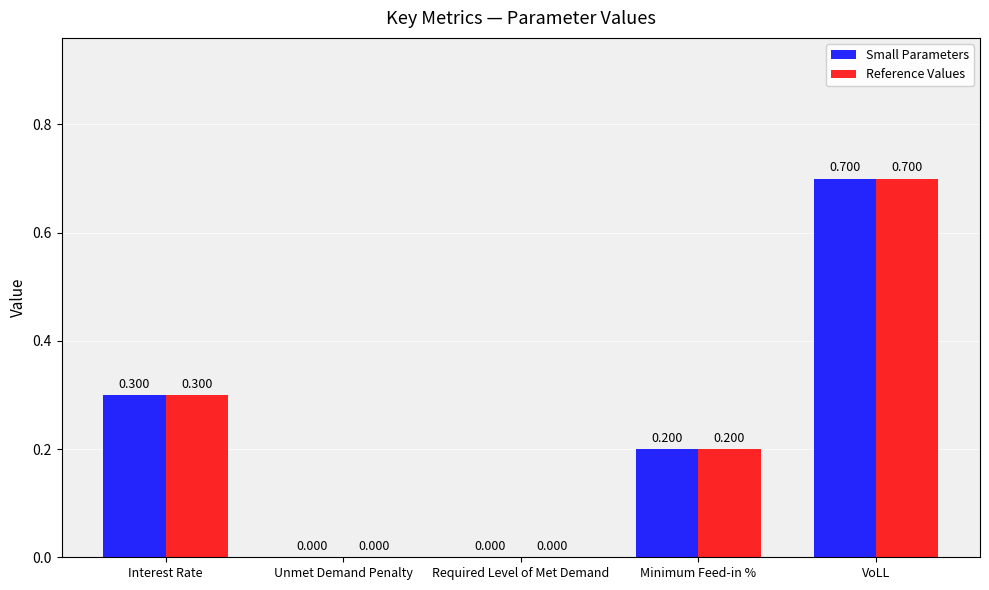

Count the number of categories in the chart.

5